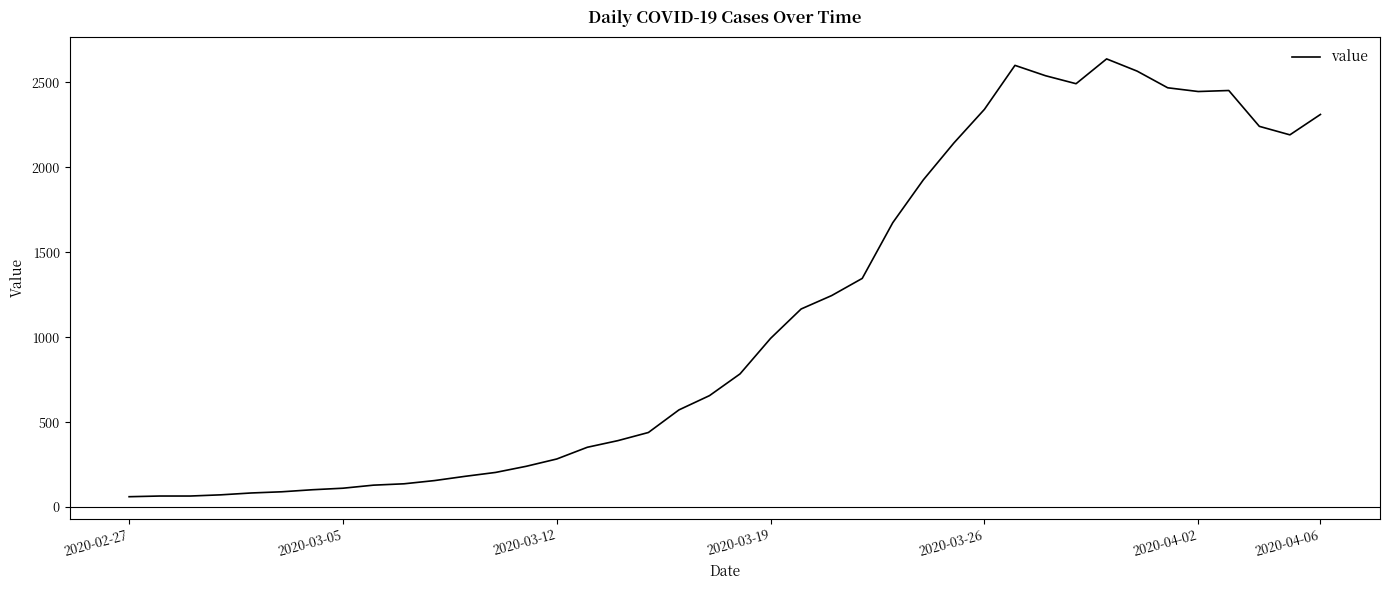

What is the difference between the maximum and minimum values?

2577